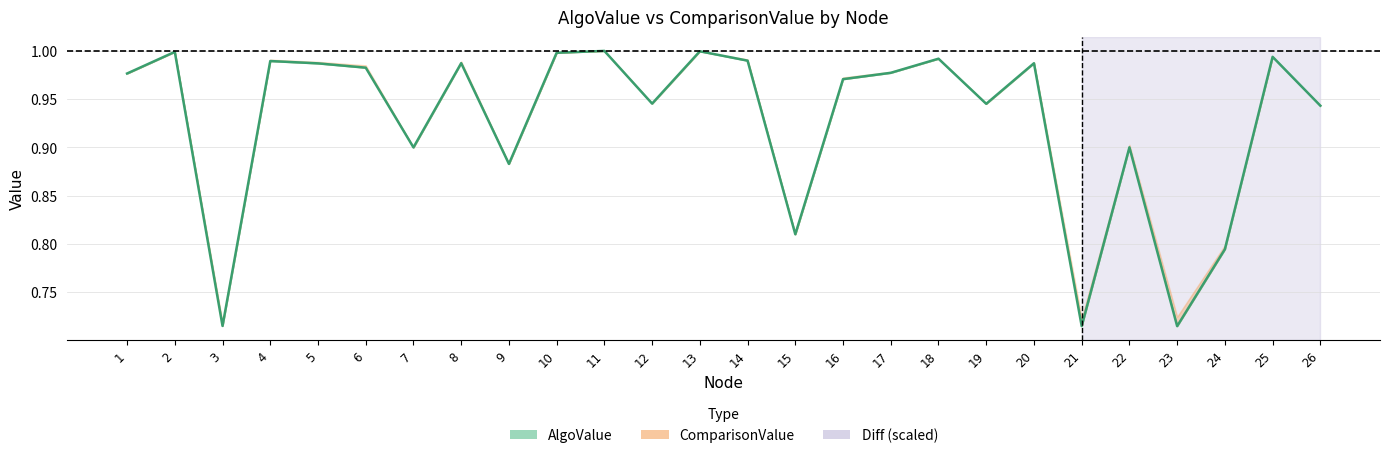

What is the smallest value displayed?

0.7